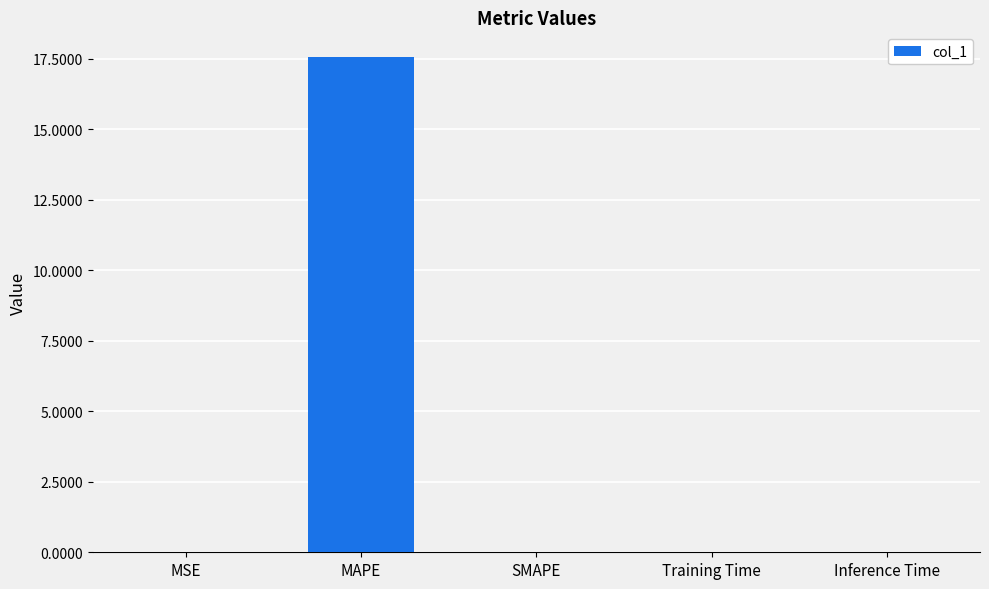

How many categories are shown in the chart?

5